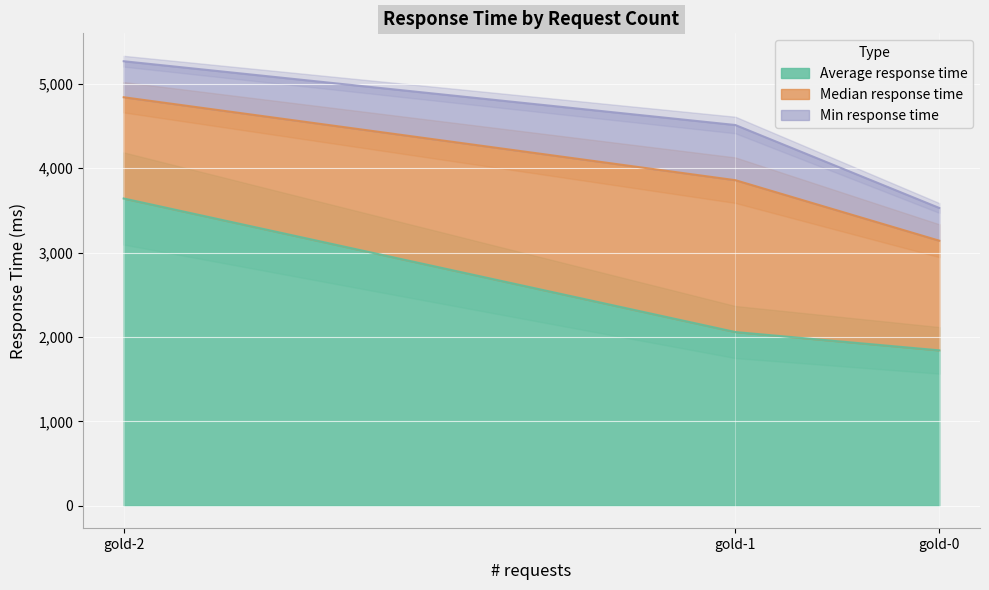

What is the difference between the highest and lowest values at gold-0?

1453